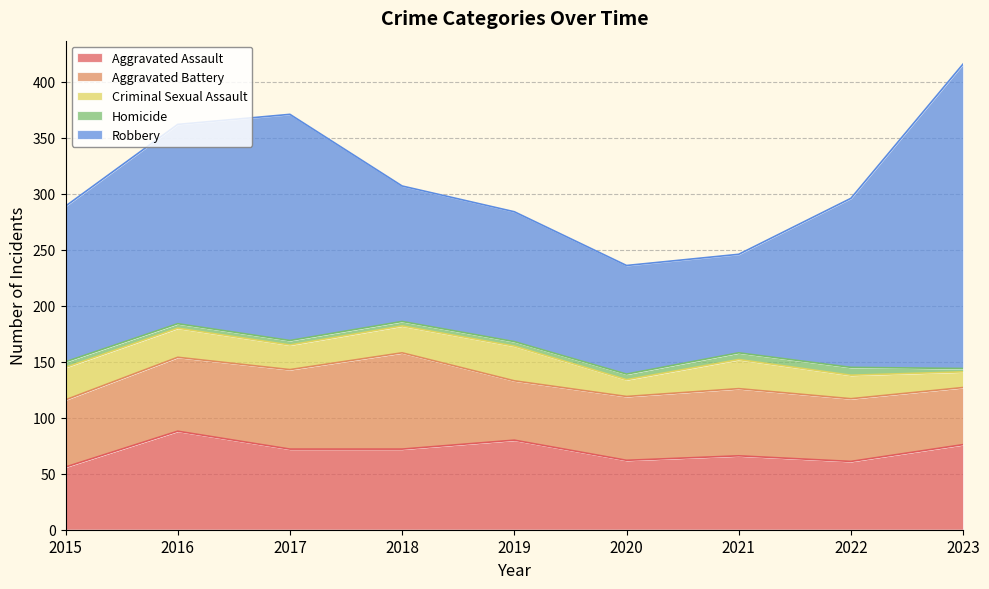

True or false: Criminal Sexual Assault has a value of 42 at 2021.

False